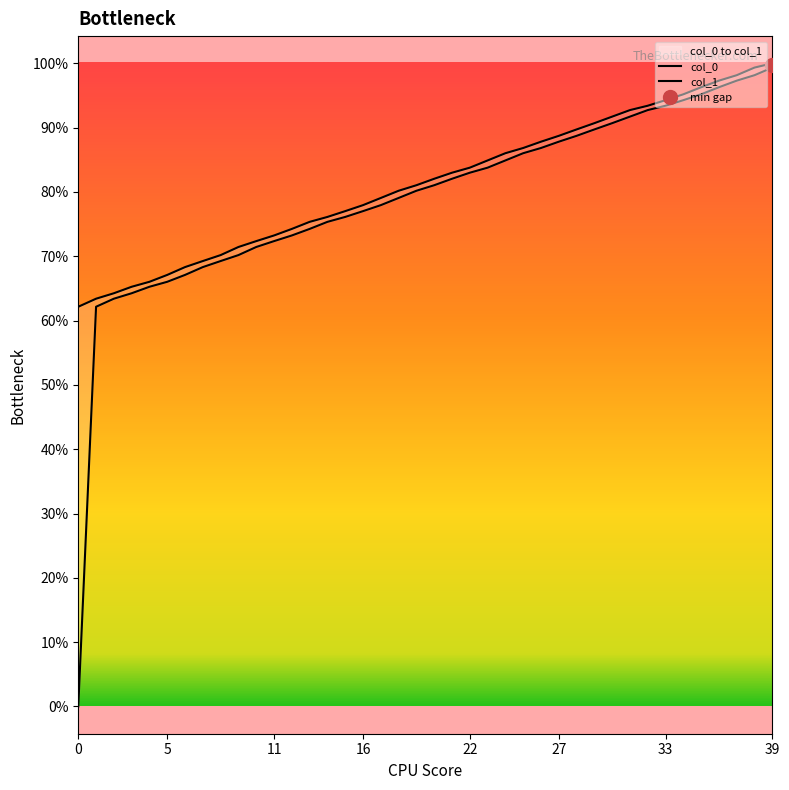

True or false: col_0 has more than 2 points higher than both neighbors.

False